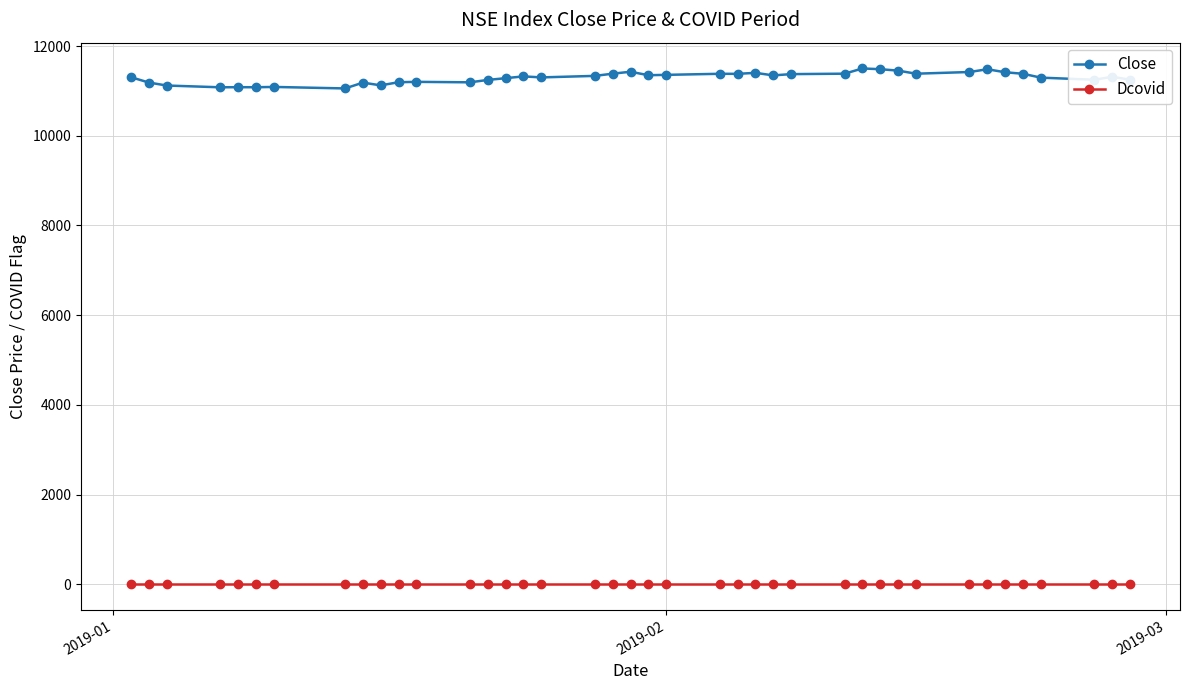

True or false: Close has more than 2 interior local peaks.

True